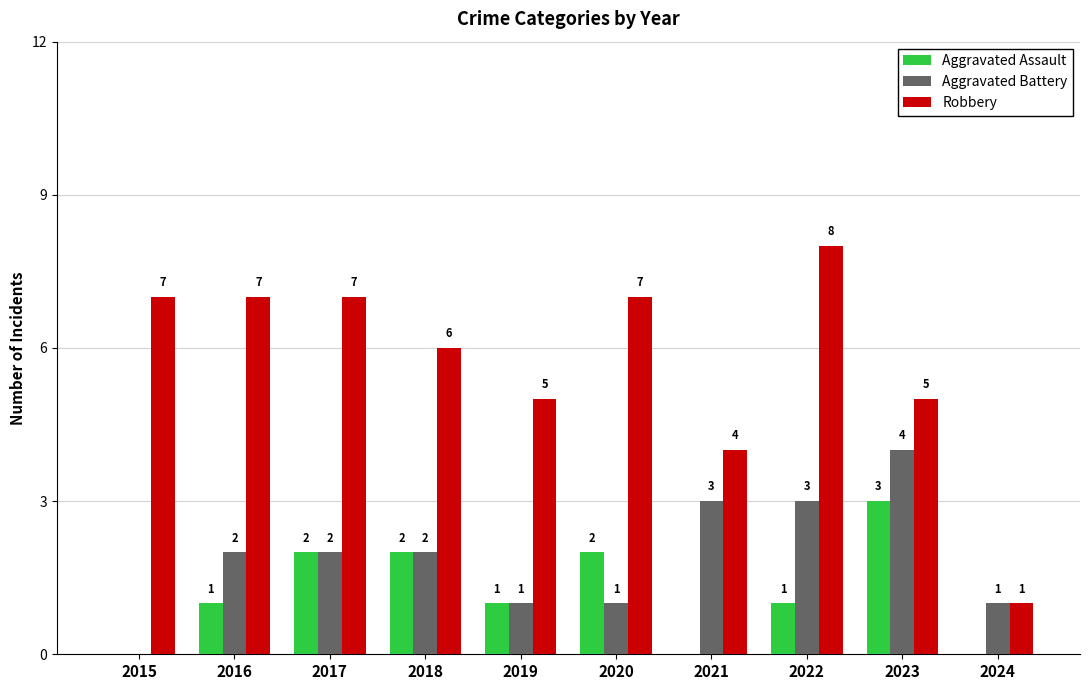

The value of Aggravated Assault at 2018 is 1. True or false?

False